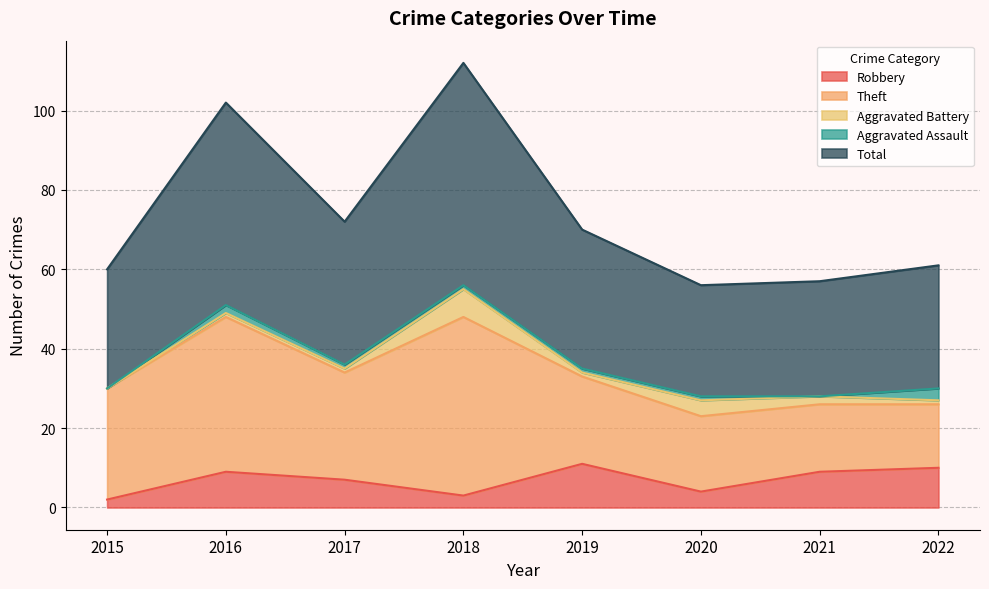

What is the sum of all Aggravated Battery values?

17